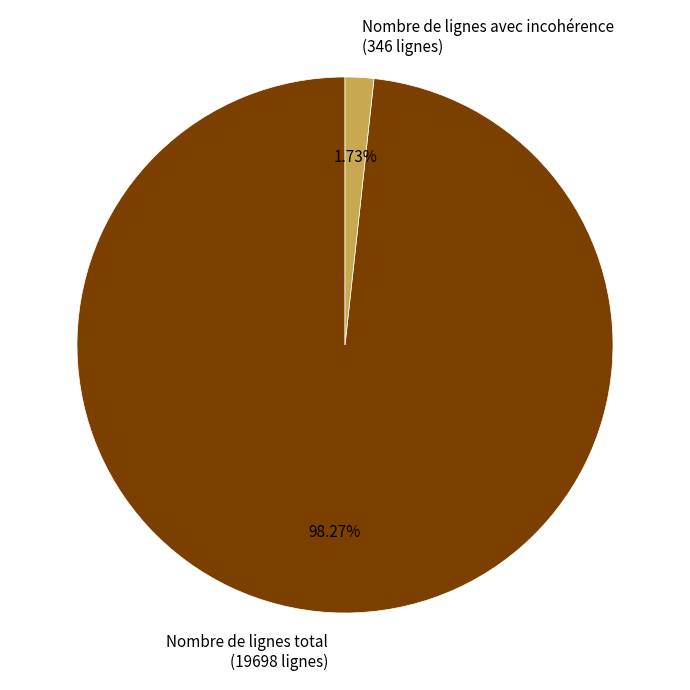

Between Nombre de lignes avec incohérence and Nombre de lignes total, which is larger?

Nombre de lignes total